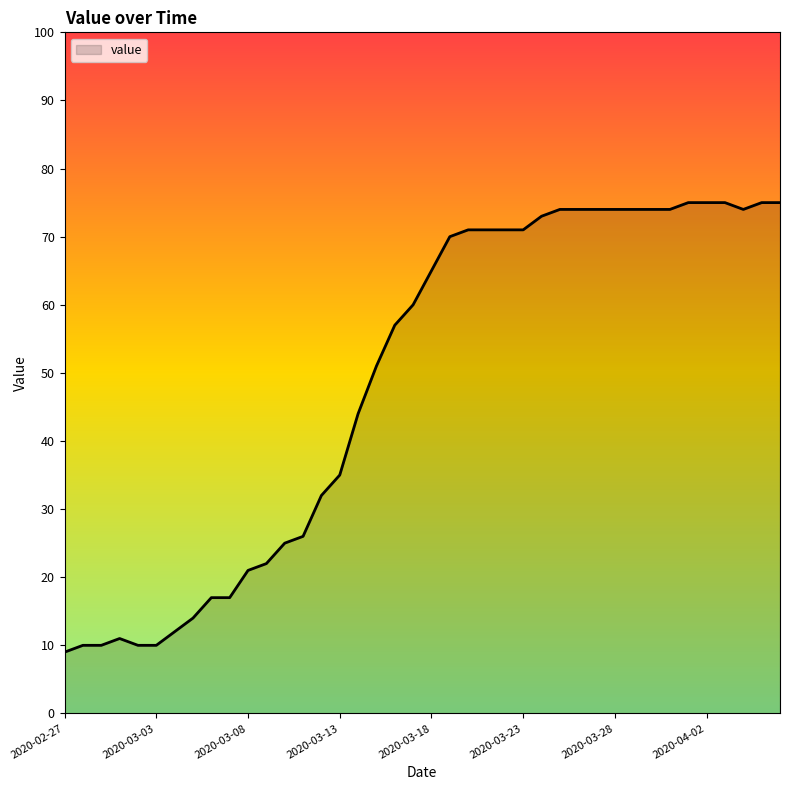

What is the smallest value displayed?

9